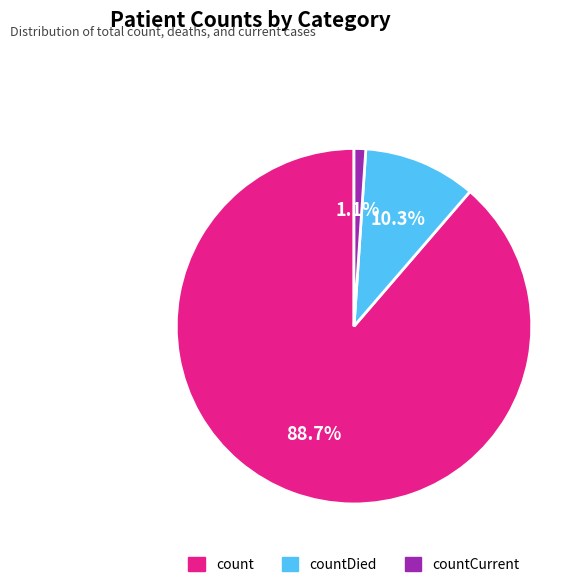

Does any single category account for the majority?

Yes